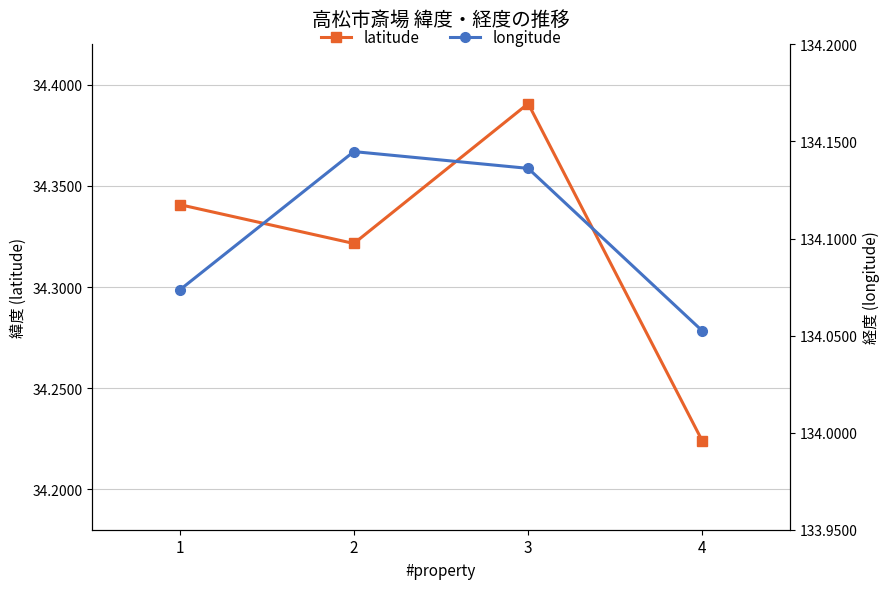

Count the latitude values in the range 34 to 35.

4